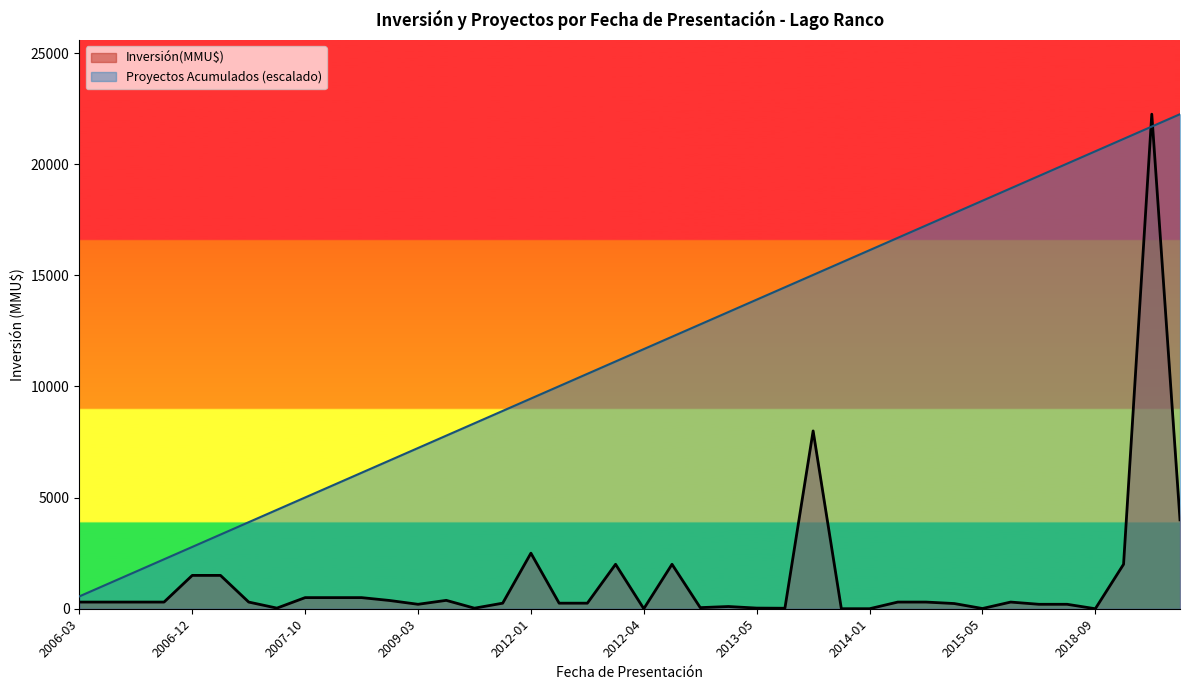

List the series in order of their overall mean, lowest first.

Inversión(MMU$), Proyectos Acumulados (escalado)